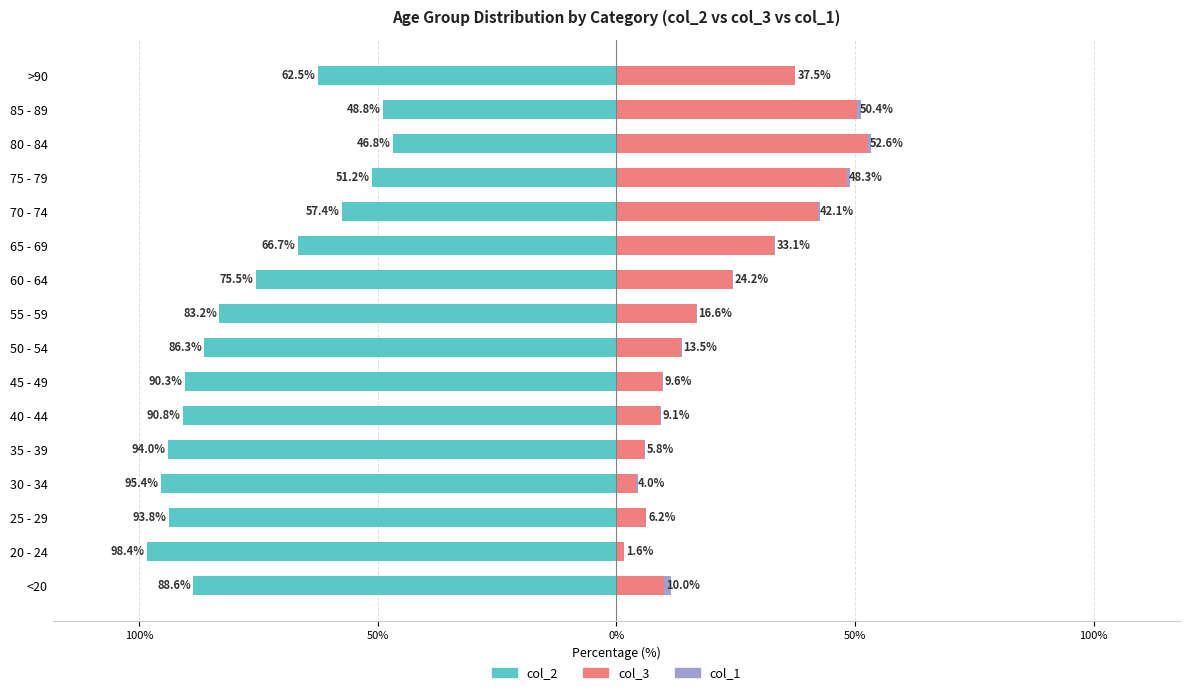

Rank the series at 30 - 34 from highest to lowest value.

col_3, col_1, col_2